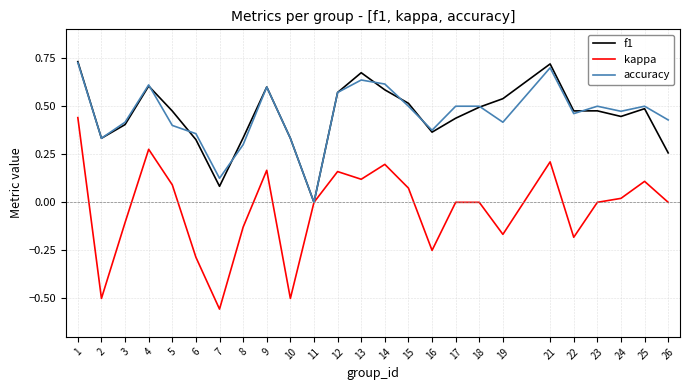

True or false: kappa has a value of 0.2 at 14.

True